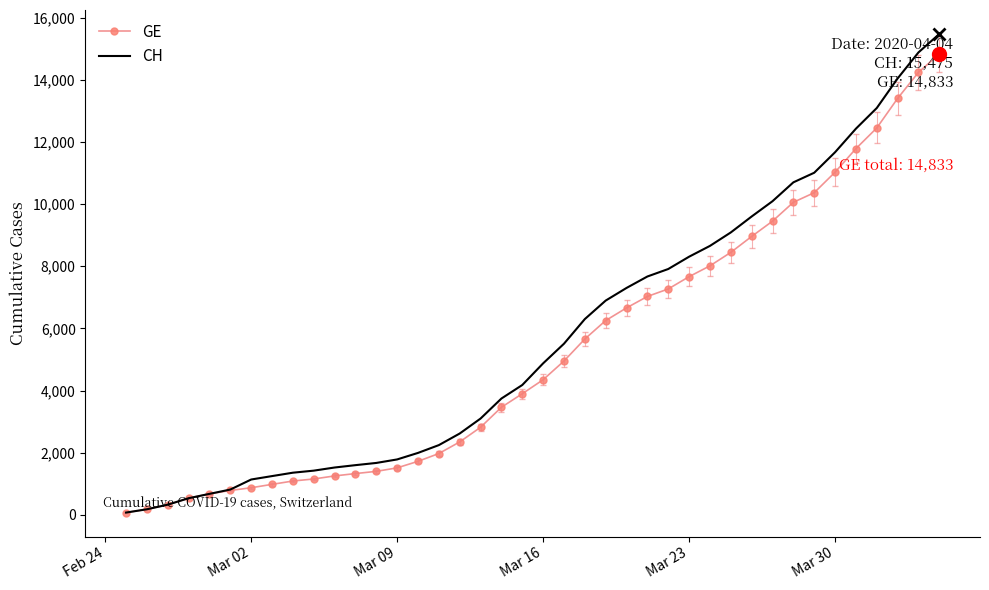

Which series has the widest spread of values?

CH